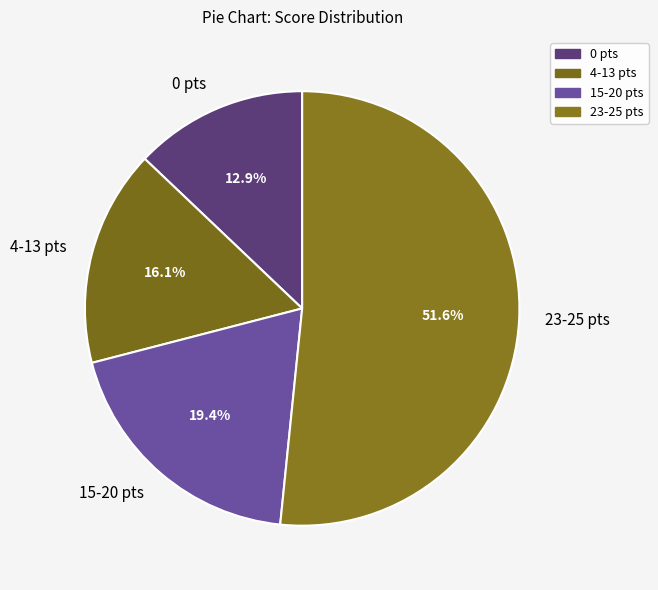

Which slice is the smallest?

0 pts